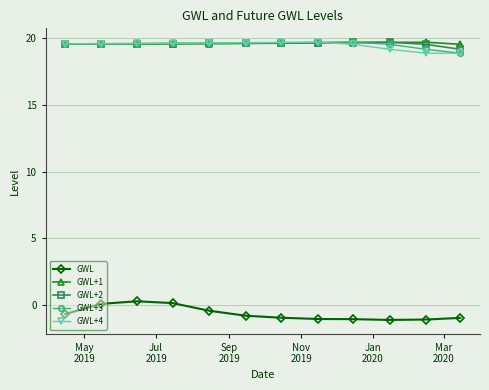

What is the lowest value of the GWL+3 series?

18.9